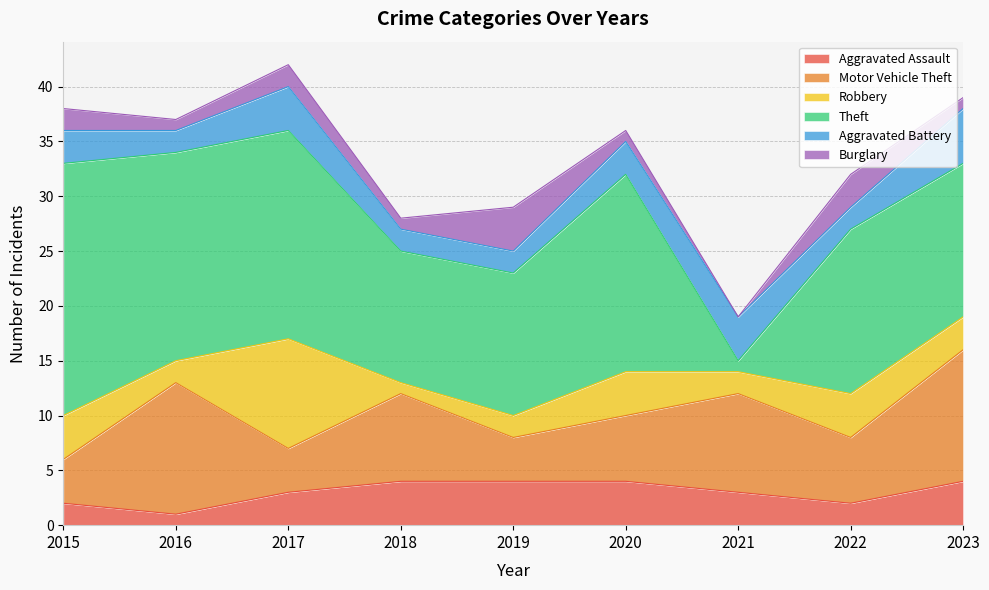

Reading right to left, list all the values displayed in this chart.

Aggravated Assault: 4	2	3	4	4	4	3	1	2
Motor Vehicle Theft: 12	6	9	6	4	8	4	12	4
Robbery: 3	4	2	4	2	1	10	2	4
Theft: 14	15	1	18	13	12	19	19	23
Aggravated Battery: 5	2	4	3	2	2	4	2	3
Burglary: 1	3	0	1	4	1	2	1	2